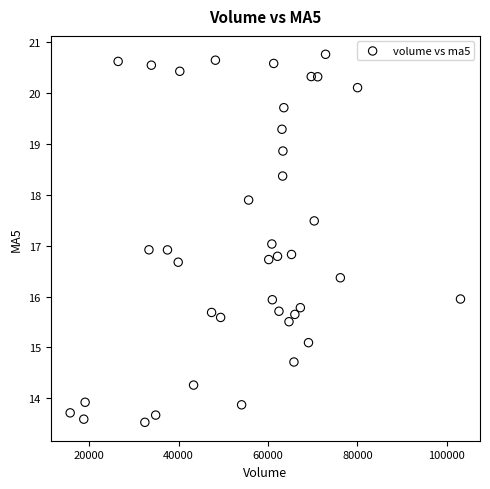

What is the range of Y values (max minus min)?

7.2